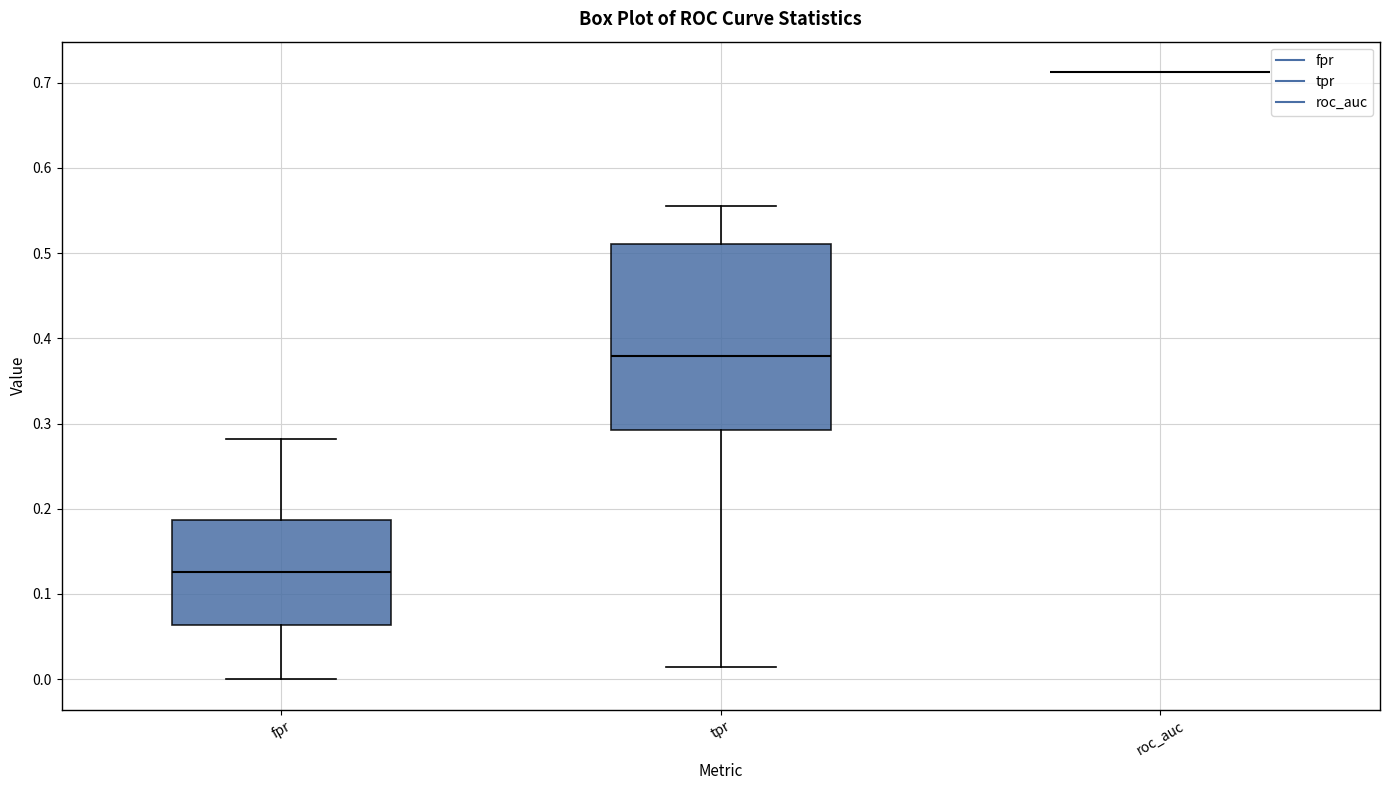

Reading left to right, transcribe this box plot: for each box, give where its median line is, the range the box spans, and where its two whiskers end, as read against the y-axis. The values are not printed on the chart, so give them approximately, as read against the axis.

fpr: median 0.13, box 0.06 to 0.19, whiskers 0.00 to 0.28
tpr: median 0.38, box 0.29 to 0.51, whiskers 0.01 to 0.55
roc_auc: box collapsed to a line at 0.71, whiskers 0.71 to 0.71